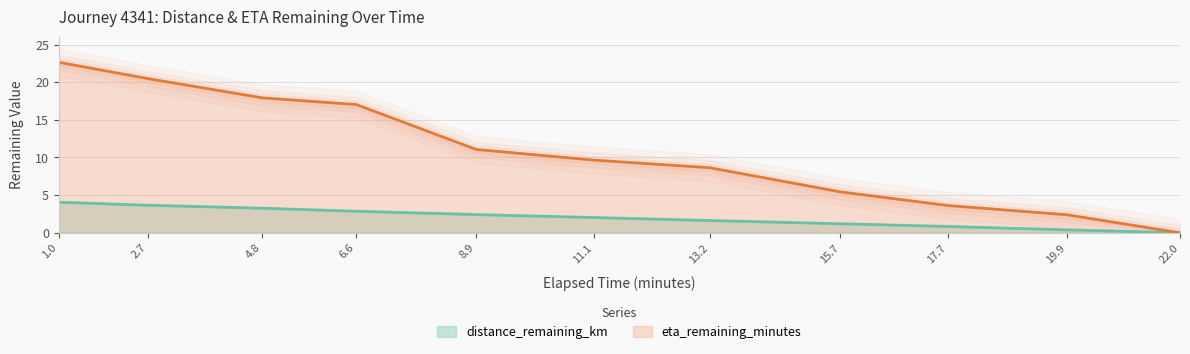

Is the value of distance_remaining_km at 8.9 greater than the value of eta_remaining_minutes at 13.2?

No